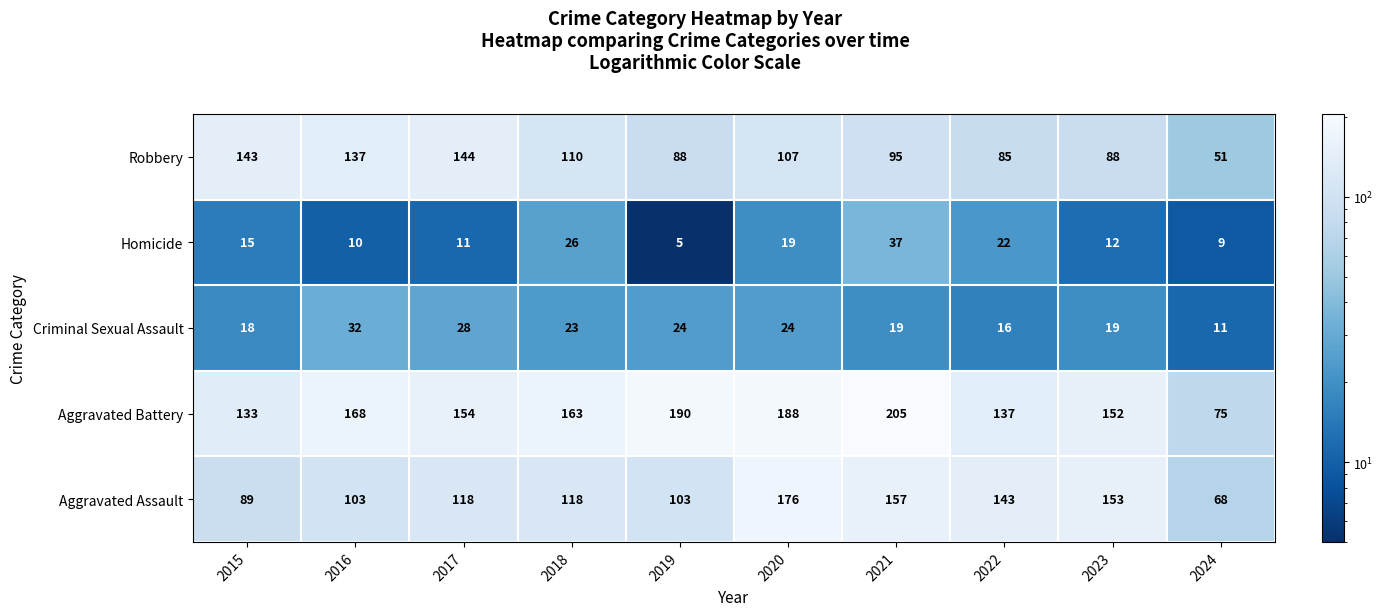

Which category has the highest value in the Robbery series?

2017